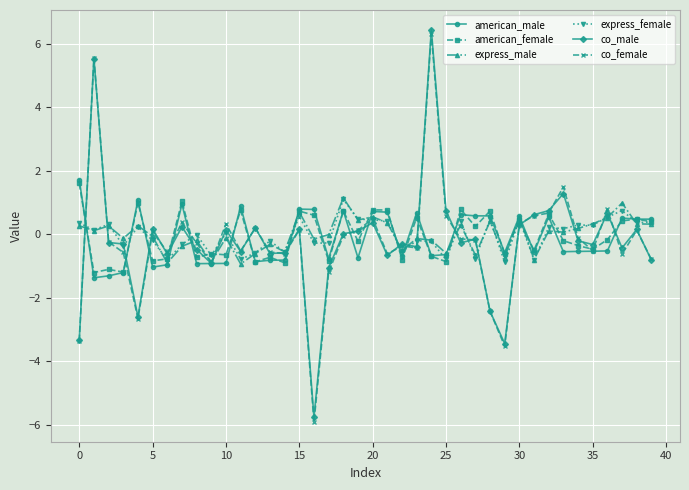

What is the greatest value displayed?

6.5